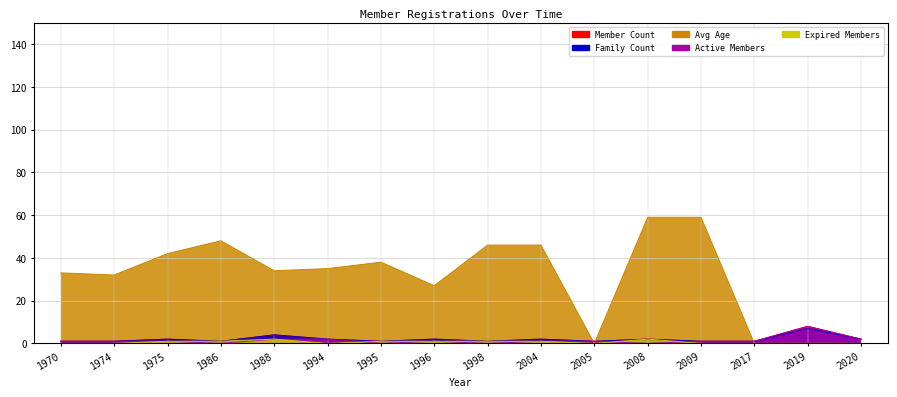

What is the approximate value of Member Count at 2008?

2